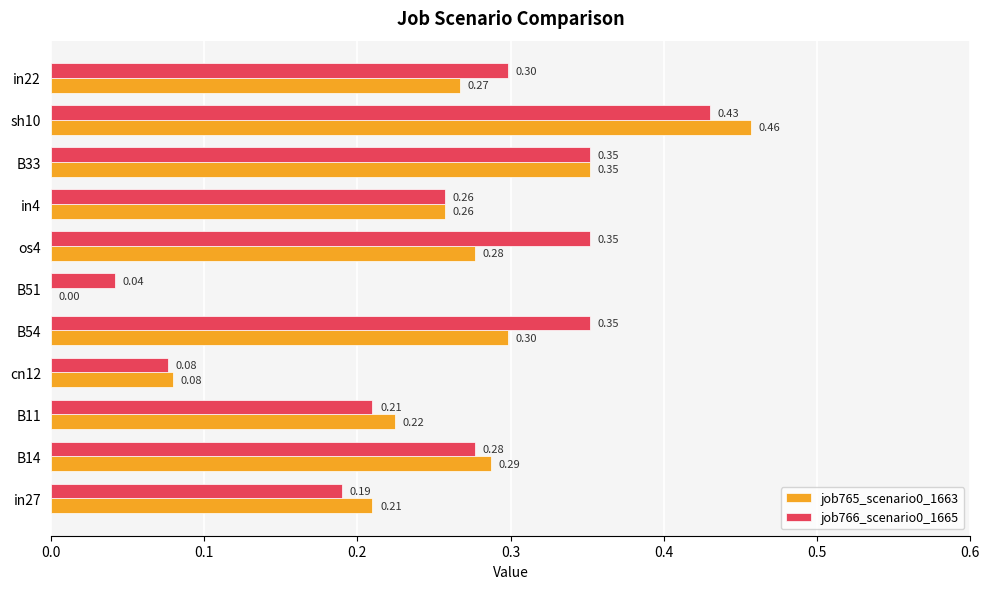

At which category is the sum across all series the highest?

sh10